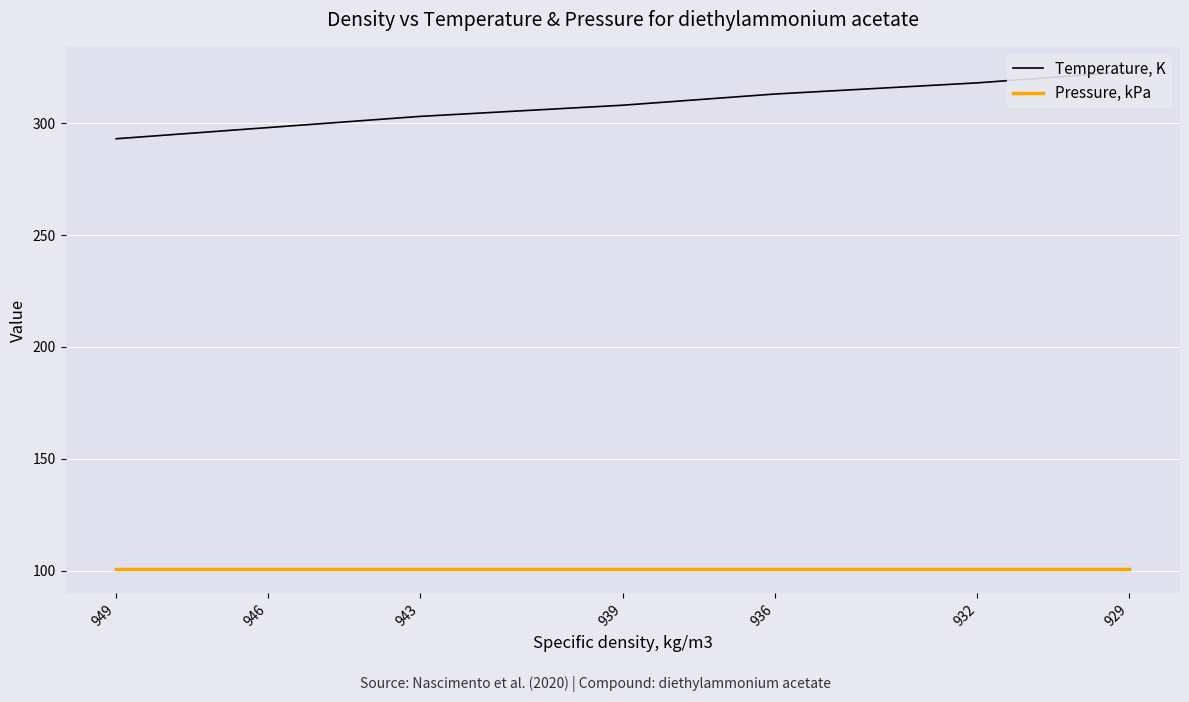

What is the spread (max minus min) of values at 943?

202.2